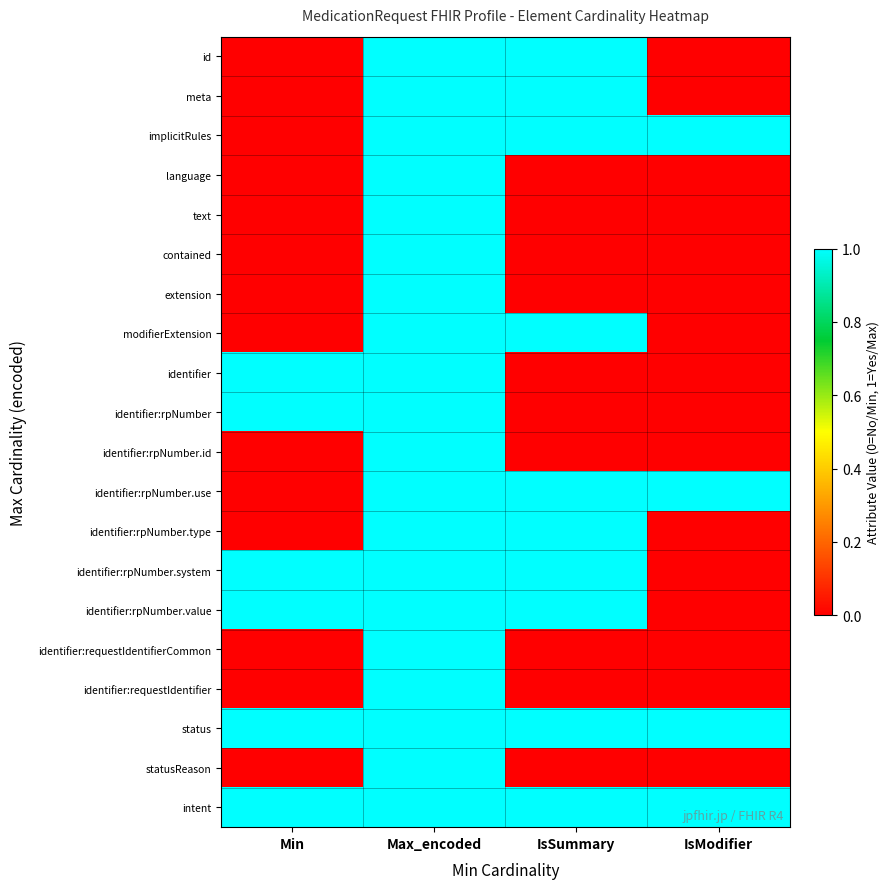

Reading left to right, what are all the values shown in this chart?

id: Min=0	Max_encoded=1	IsSummary=1	IsModifier=0
meta: Min=0	Max_encoded=1	IsSummary=1	IsModifier=0
implicitRules: Min=0	Max_encoded=1	IsSummary=1	IsModifier=1
language: Min=0	Max_encoded=1	IsSummary=0	IsModifier=0
text: Min=0	Max_encoded=1	IsSummary=0	IsModifier=0
contained: Min=0	Max_encoded=2	IsSummary=0	IsModifier=0
extension: Min=0	Max_encoded=2	IsSummary=0	IsModifier=0
modifierExtension: Min=0	Max_encoded=2	IsSummary=1	IsModifier=0
identifier: Min=1	Max_encoded=2	IsSummary=0	IsModifier=0
identifier:rpNumber: Min=1	Max_encoded=1	IsSummary=0	IsModifier=0
identifier:rpNumber.id: Min=0	Max_encoded=1	IsSummary=0	IsModifier=0
identifier:rpNumber.use: Min=0	Max_encoded=1	IsSummary=1	IsModifier=1
identifier:rpNumber.type: Min=0	Max_encoded=1	IsSummary=1	IsModifier=0
identifier:rpNumber.system: Min=1	Max_encoded=1	IsSummary=1	IsModifier=0
identifier:rpNumber.value: Min=1	Max_encoded=1	IsSummary=1	IsModifier=0
identifier:requestIdentifierCommon: Min=0	Max_encoded=1	IsSummary=0	IsModifier=0
identifier:requestIdentifier: Min=0	Max_encoded=2	IsSummary=0	IsModifier=0
status: Min=1	Max_encoded=1	IsSummary=1	IsModifier=1
statusReason: Min=0	Max_encoded=1	IsSummary=0	IsModifier=0
intent: Min=1	Max_encoded=1	IsSummary=1	IsModifier=1